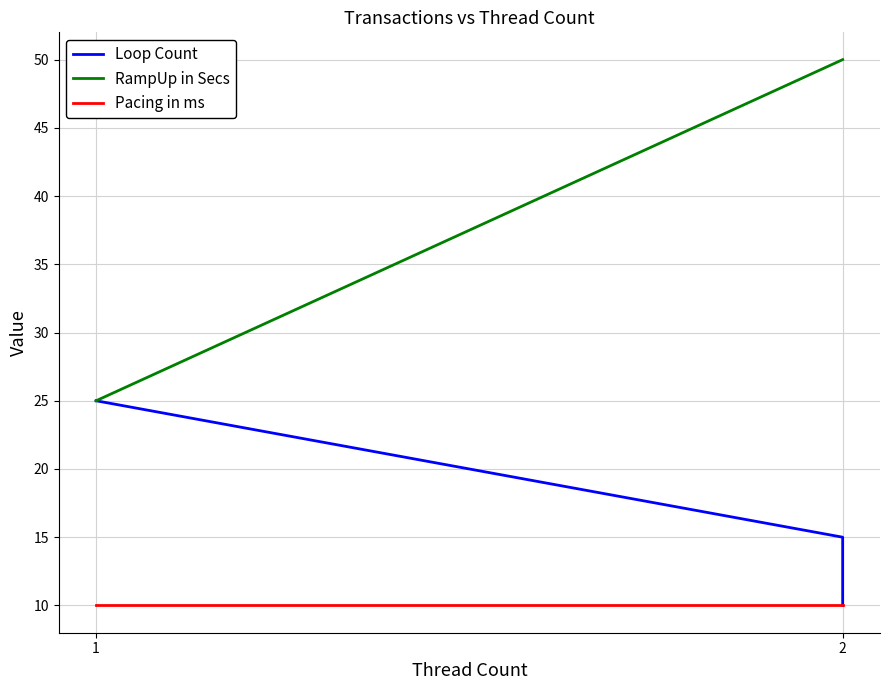

What is the average value of the Pacing in ms series?

10